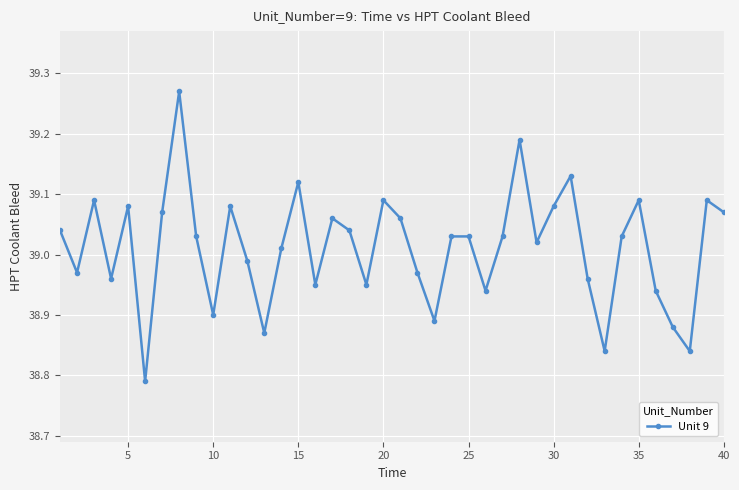

What is the sum of all values?

1560.5